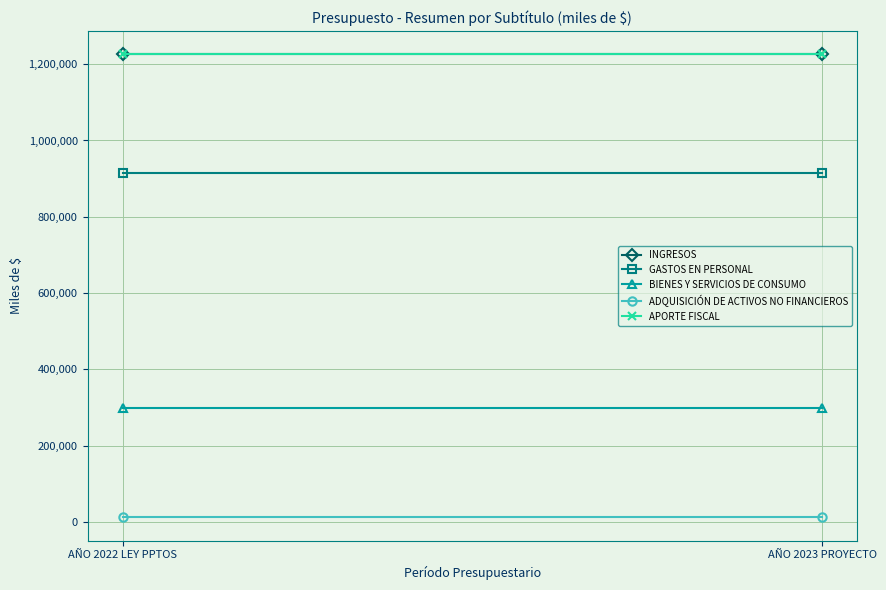

Rank the series at AÑO 2022 LEY PPTOS from lowest to highest value.

ADQUISICIÓN DE ACTIVOS NO FINANCIEROS, BIENES Y SERVICIOS DE CONSUMO, GASTOS EN PERSONAL, APORTE FISCAL, INGRESOS